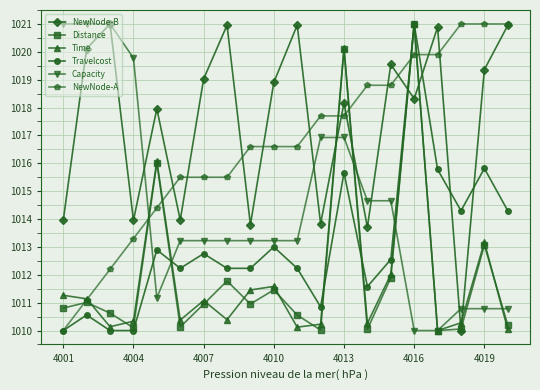

Which series has the largest total across all categories?

NewNode-B